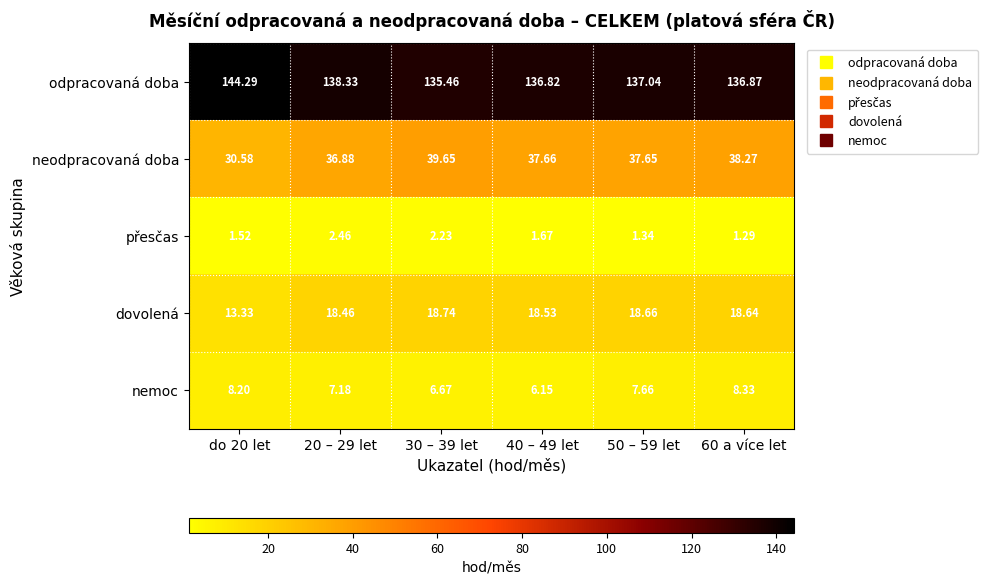

Which series has the largest total across all categories?

odpracovaná doba